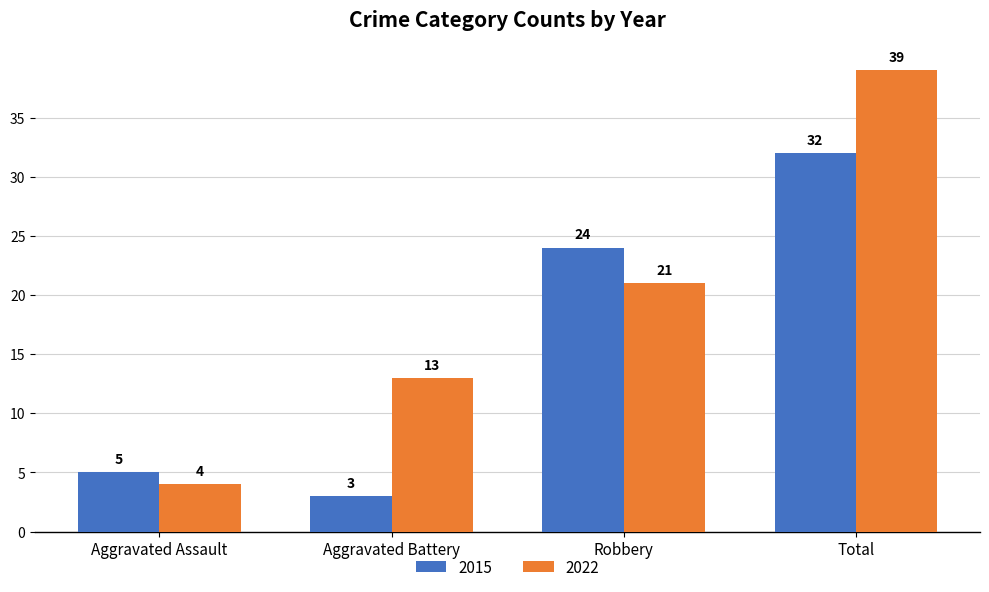

What are all the series names shown in the legend?

2015, 2022